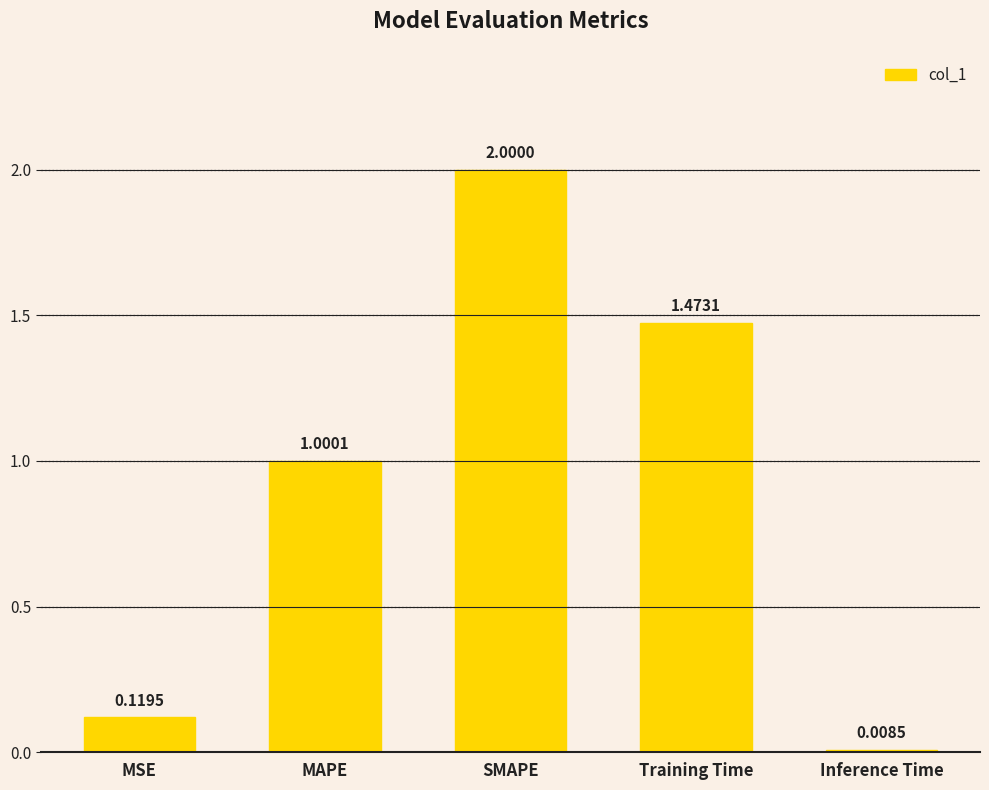

Where is the data nearest to the value 1?

MAPE